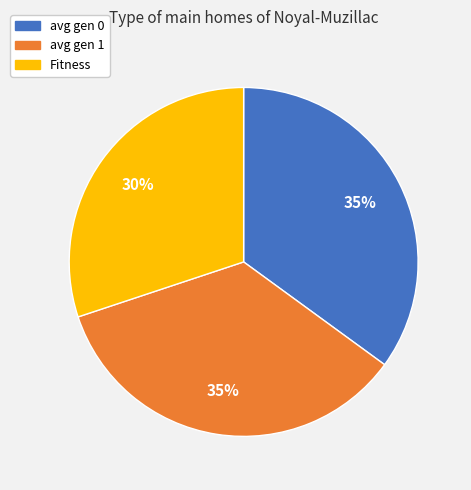

How many slices are in this pie chart?

3